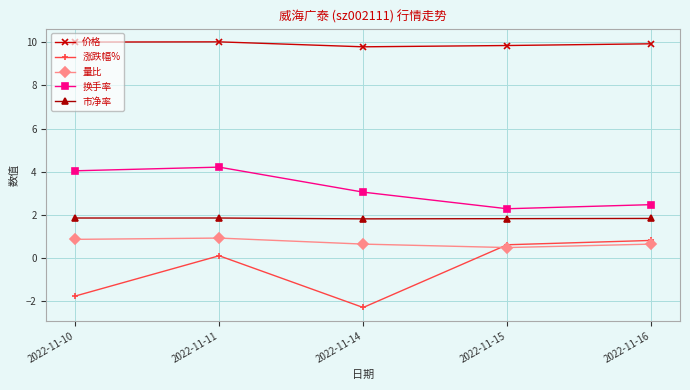

What is the difference between the highest and lowest values at 2022-11-10?

11.8